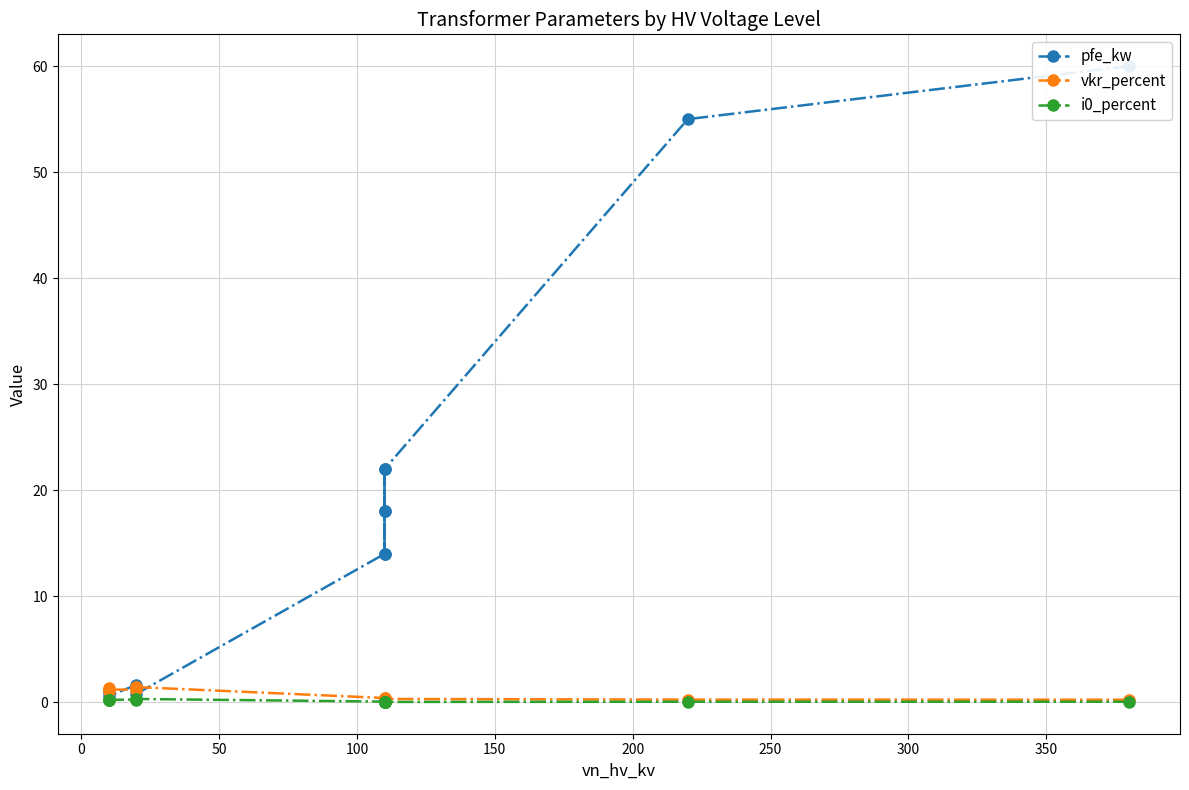

What are all the series names shown in the legend?

pfe_kw, vkr_percent, i0_percent